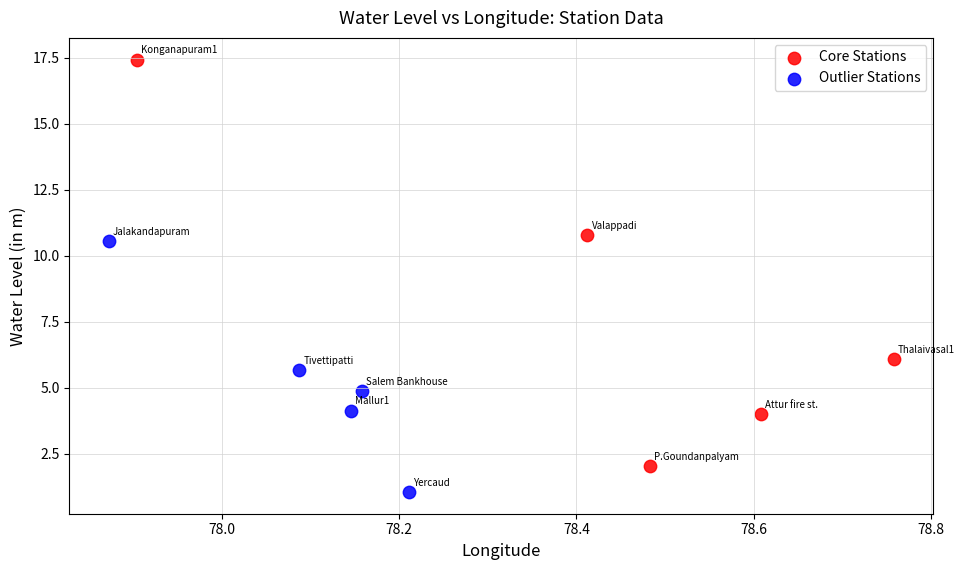

Which series contains the highest Y value?

Core Stations